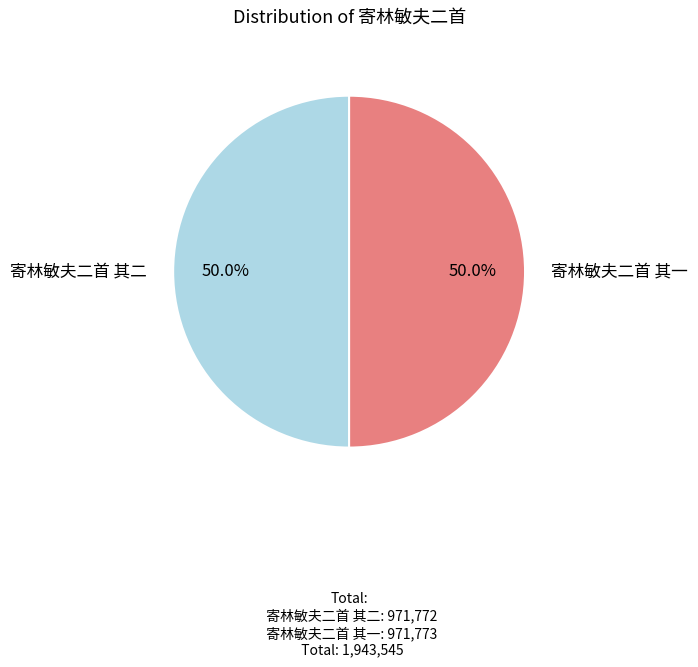

What is the total percentage of 寄林敏夫二首 其二 and 寄林敏夫二首 其一?

100.0%